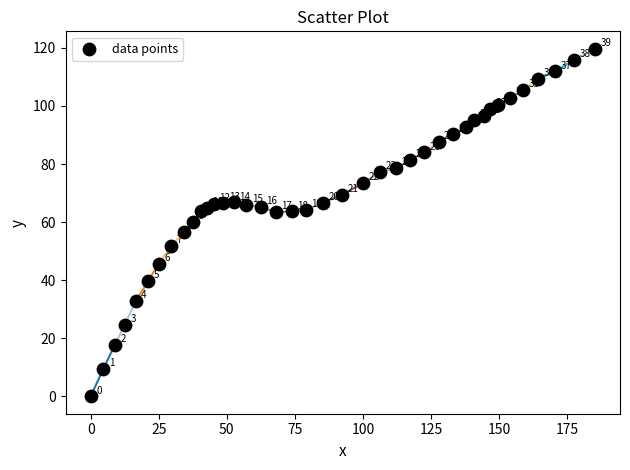

What Y value in the scatter plot is closest to 59?

60.1